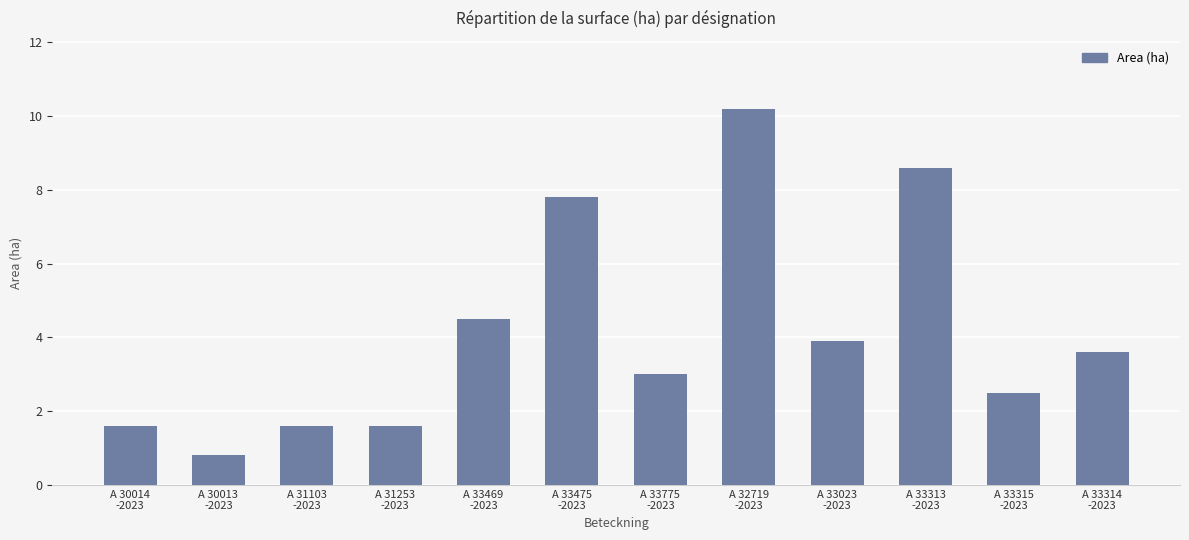

Which has a higher value, A 33315
-2023 or A 30014
-2023?

A 33315
-2023